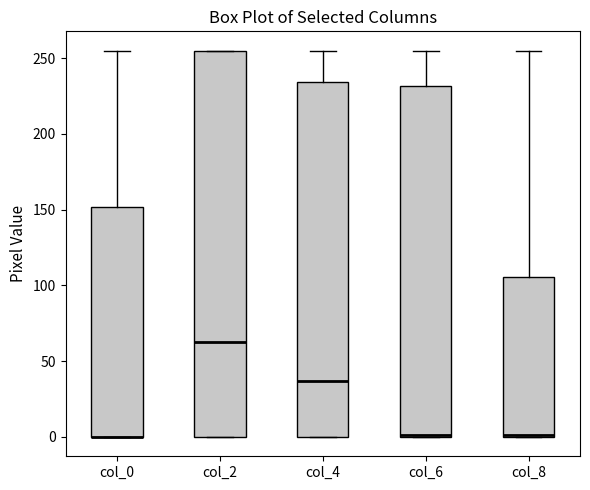

Reading left to right, transcribe this box plot: for each box, give where its median line is, the range the box spans, and where its two whiskers end, as read against the y-axis. The values are not printed on the chart, so give them approximately, as read against the axis.

col_0: median 0 (drawn on the box's lower edge), box 0 to 150, whiskers 0 to 255
col_2: median 65, box 0 to 255, whiskers 0 to 255
col_4: median 35, box 0 to 235, whiskers 0 to 255
col_6: median 0 (drawn on the box's lower edge), box 0 to 230, whiskers 0 to 255
col_8: median 0 (drawn on the box's lower edge), box 0 to 105, whiskers 0 to 255